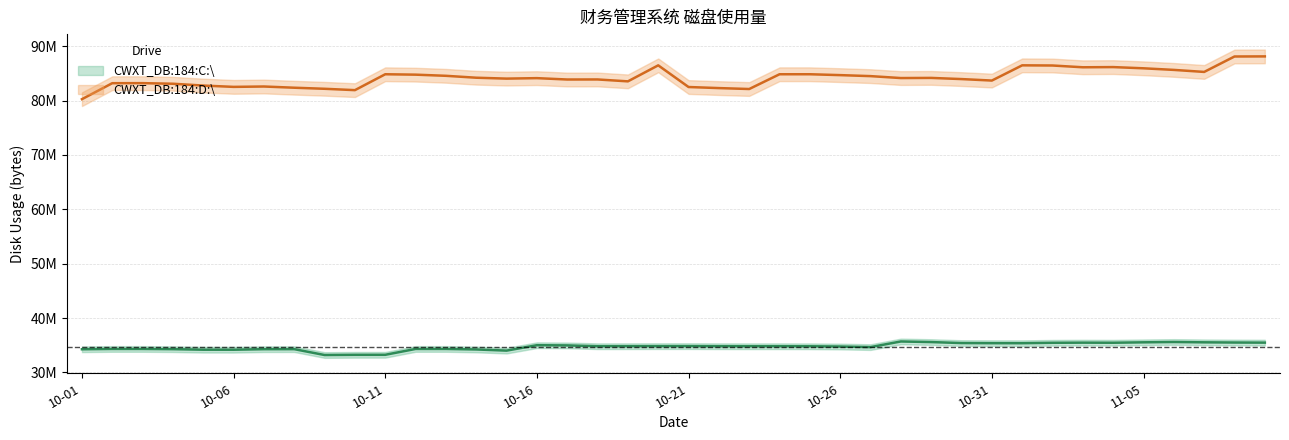

True or false: CWXT_DB:184:C:\ and CWXT_DB:184:D:\ cross at least once.

False